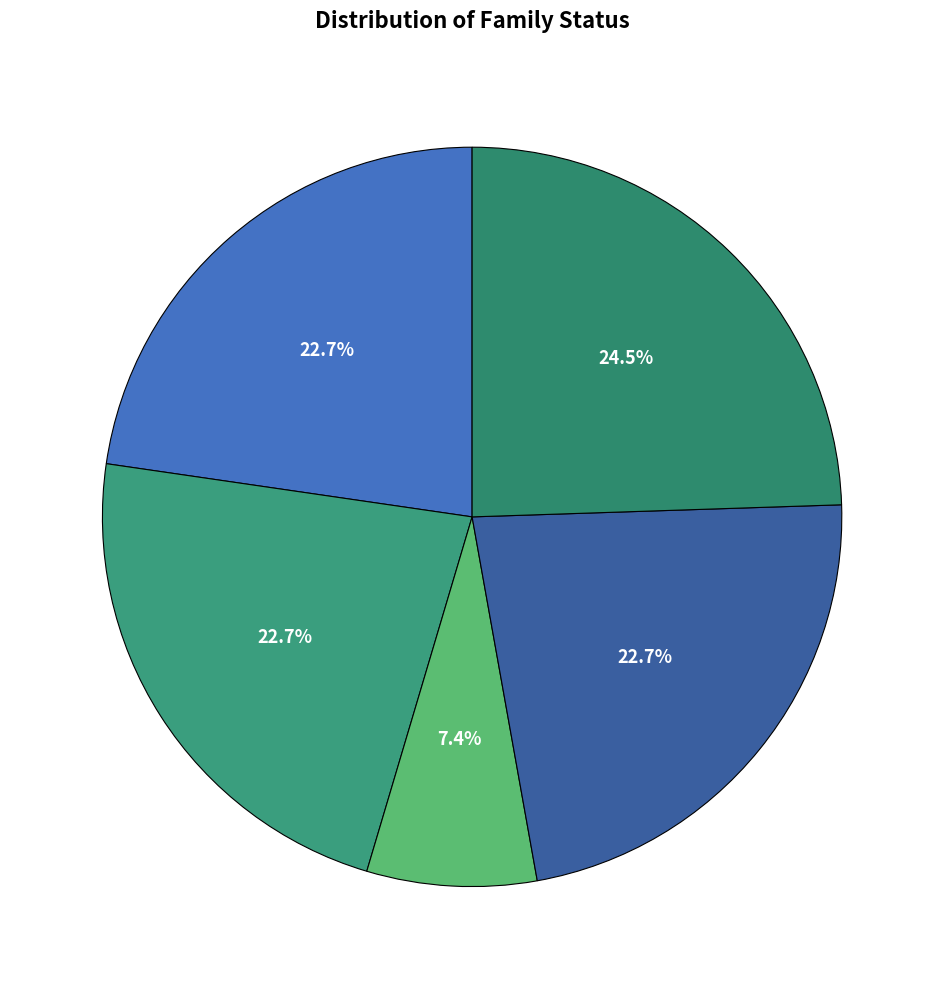

Count the number of slices in the pie.

5